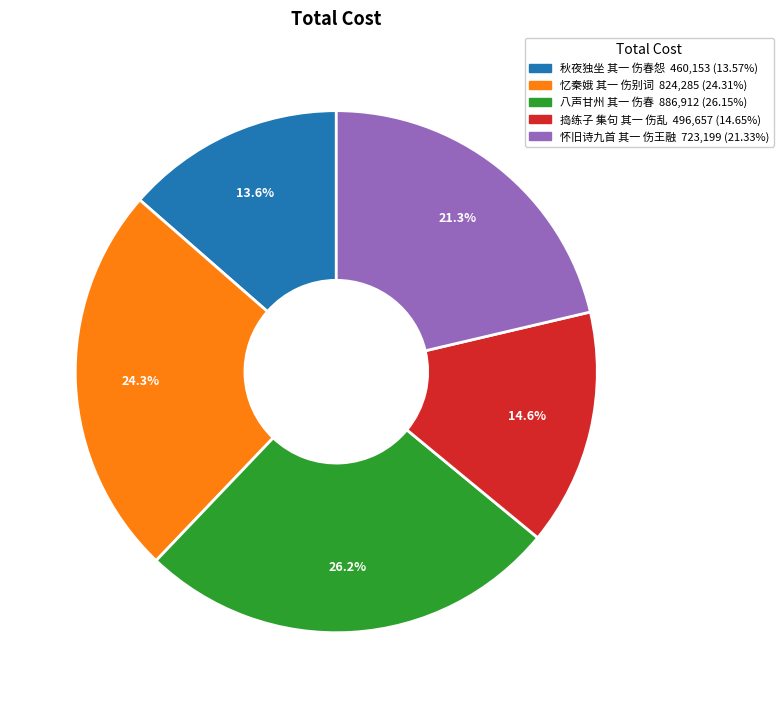

Does any single category account for the majority?

No